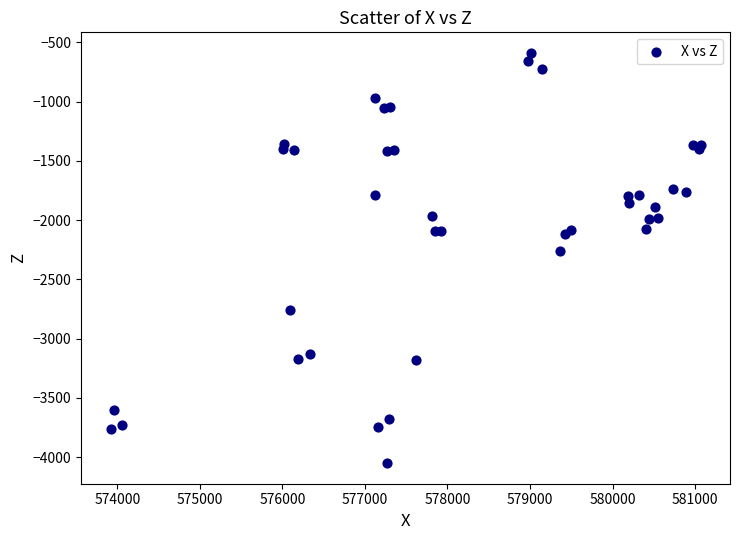

What Y value in the scatter plot is closest to -2320?

-2258.3